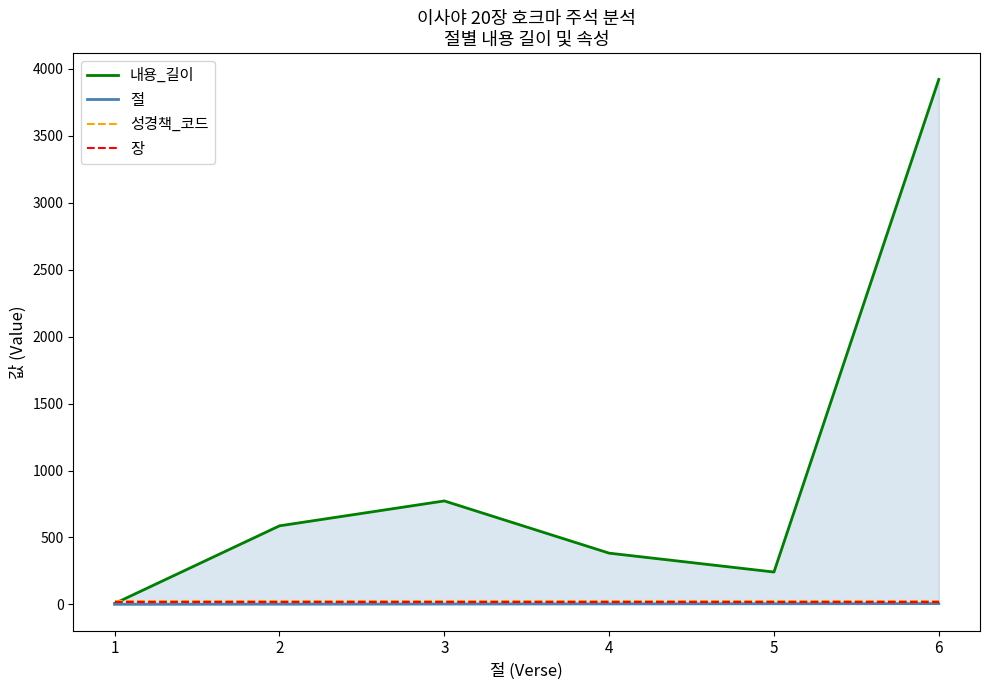

True or false: 장 has more than 1 points higher than both neighbors.

False